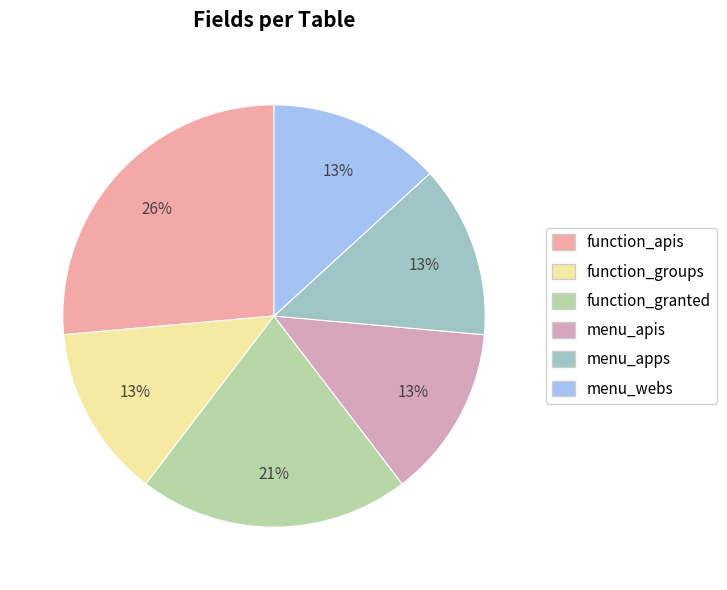

How many segments does this pie chart have?

6